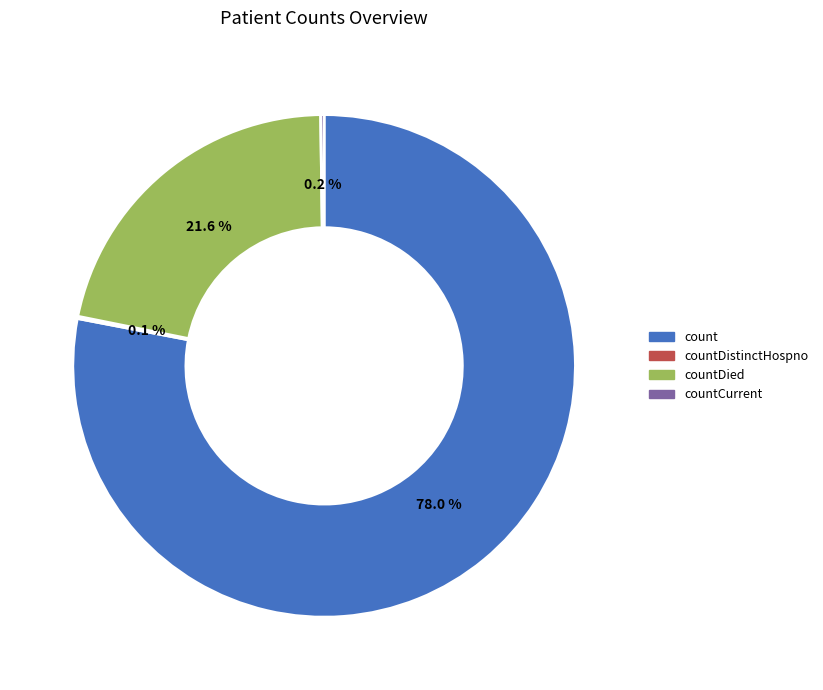

To the nearest percent, what is the average slice percentage?

25%